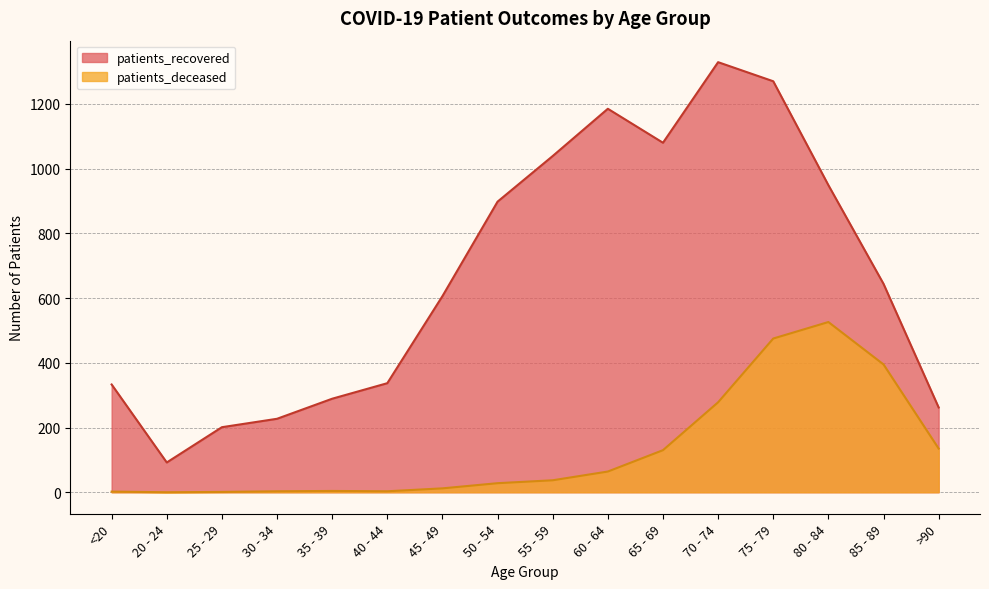

Rank the series by their average value, from highest to lowest.

patients_recovered, patients_deceased